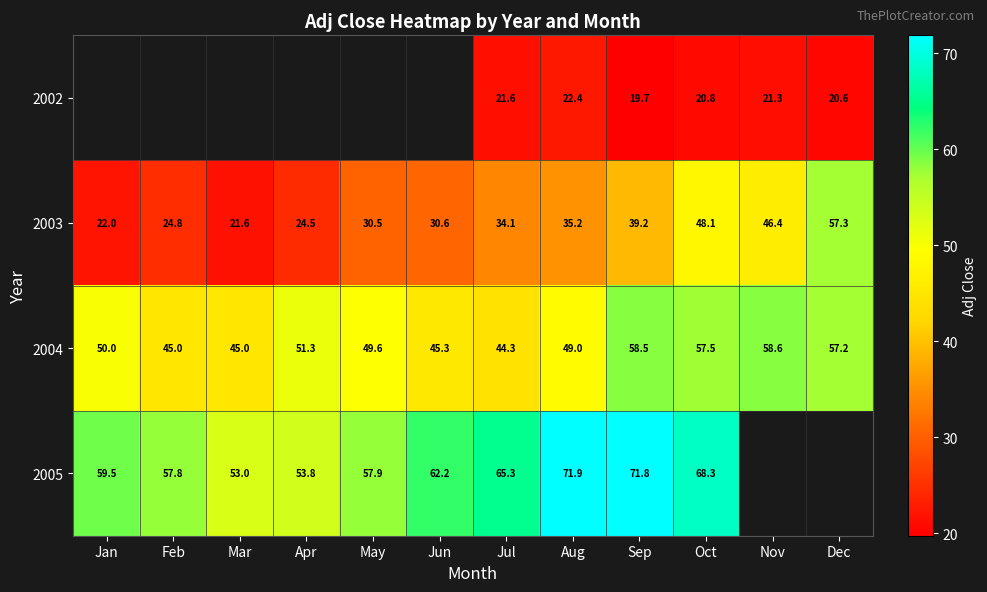

Where does the 2003 series first go above 34?

Jul